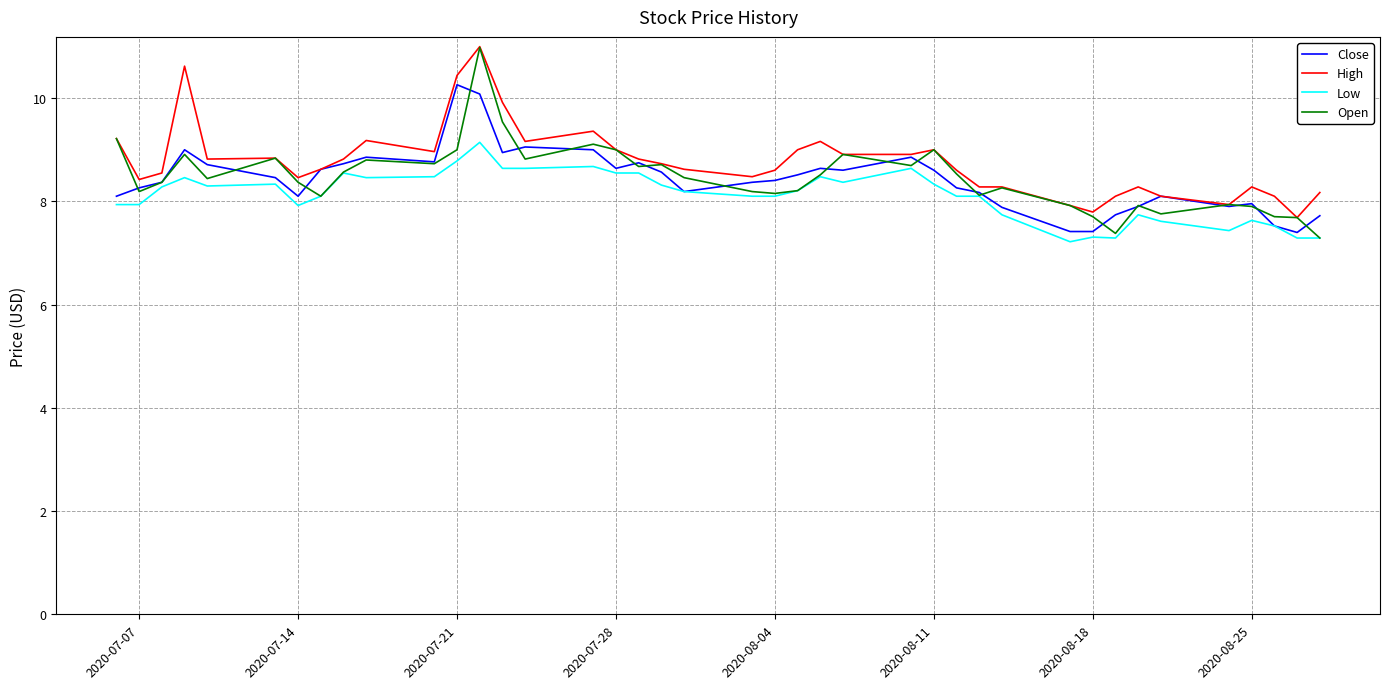

What is the highest value of the High series?

11.0